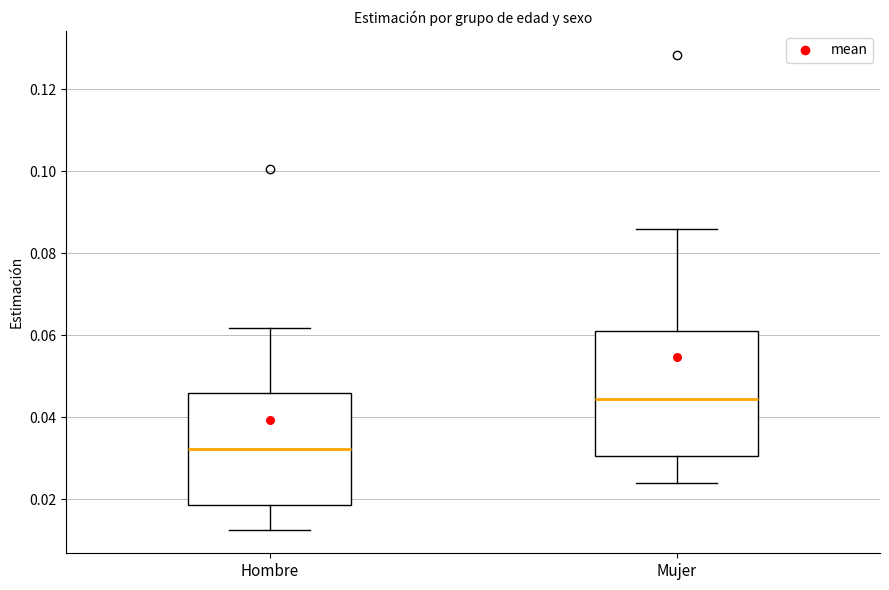

Where is the lower edge of the box for Mujer on the y-axis? The values are not printed on the chart, so give them approximately, as read against the axis.

0.030